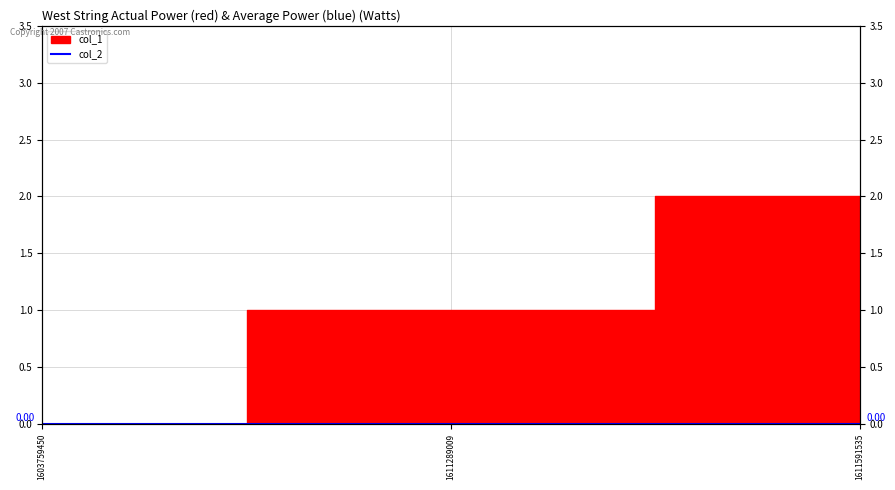

How many values are above zero?

2